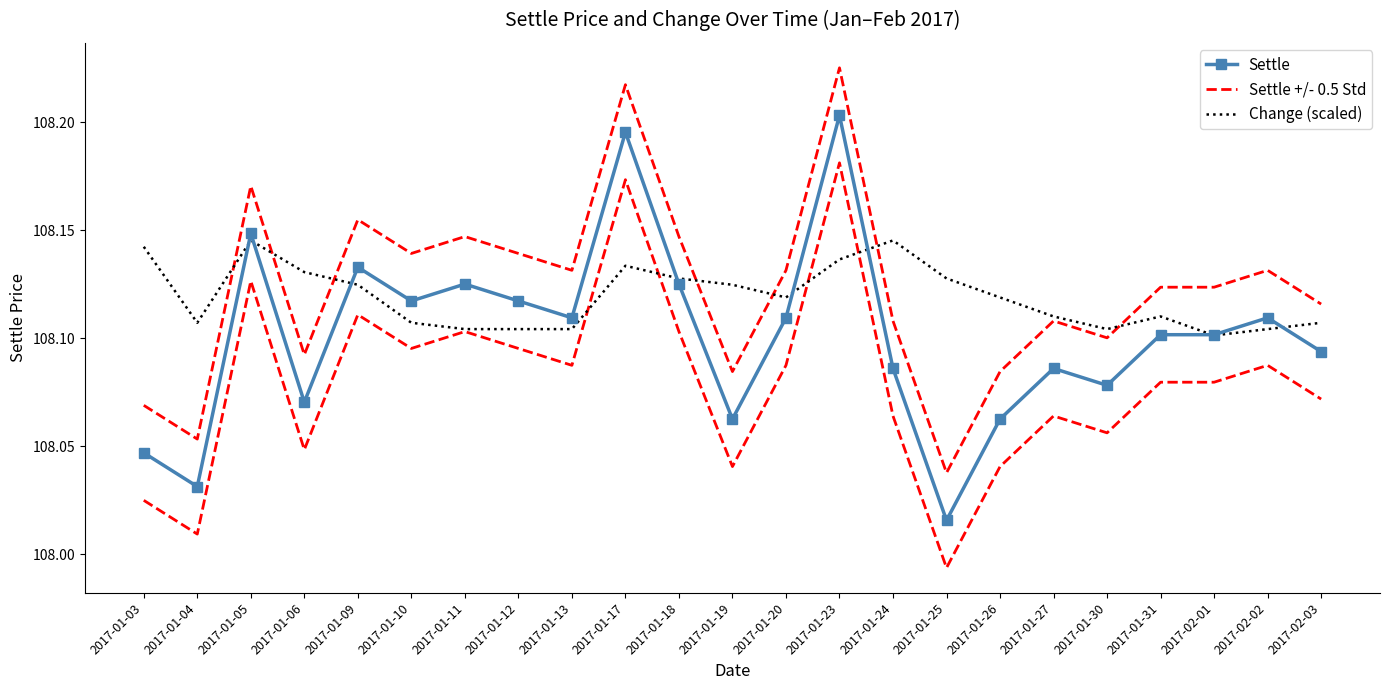

What is the label of the 7th point from the left?

2017-01-11